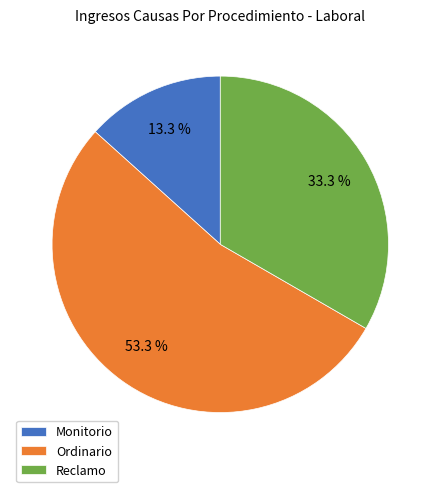

What percentage is NOT represented by Monitorio?

86.7%